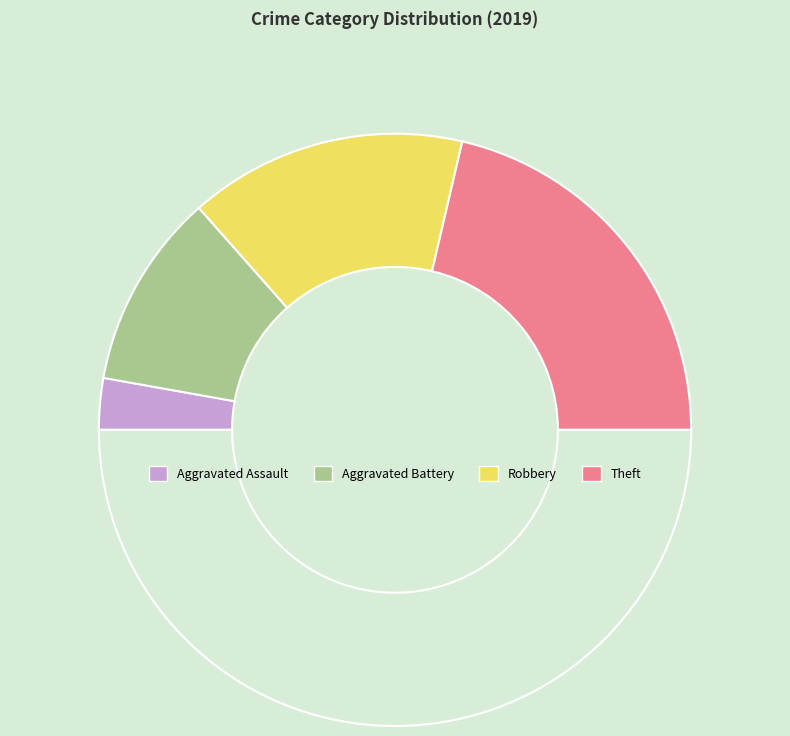

Count the number of slices in the pie.

5